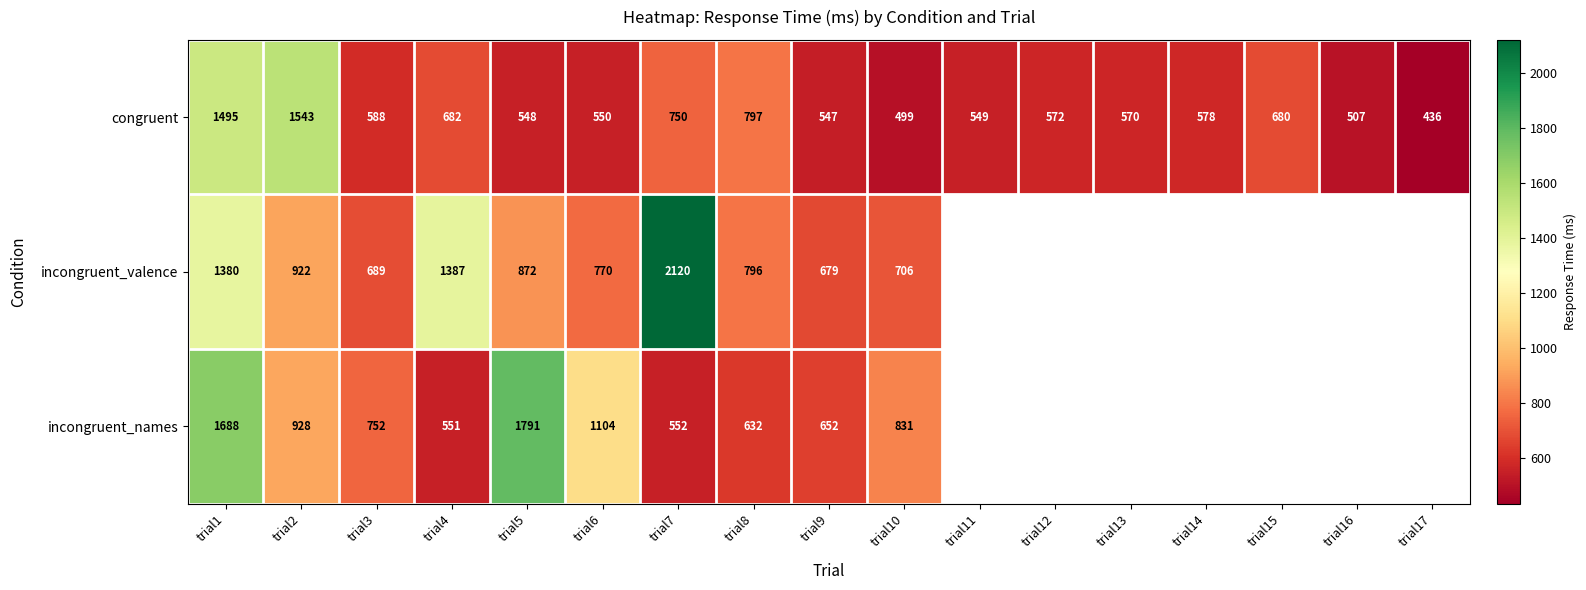

What is the difference between the incongruent_names values at trial6 and trial2?

176